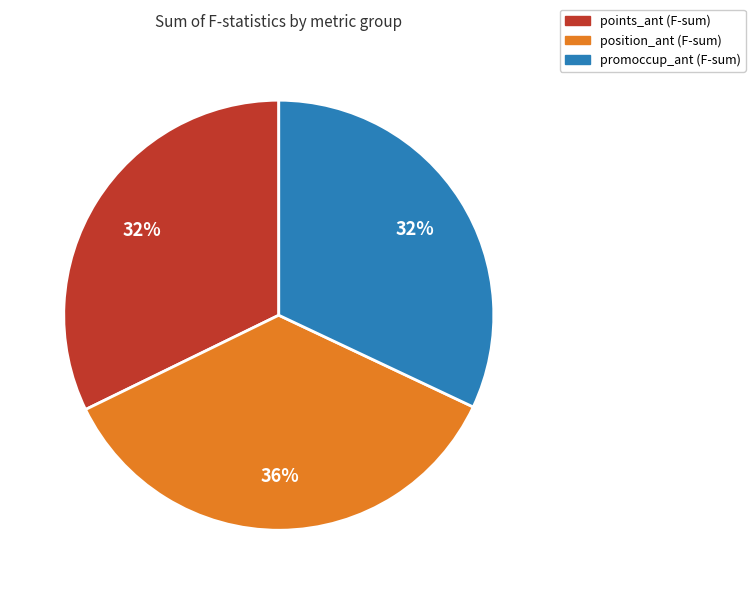

Count the number of slices in the pie.

3